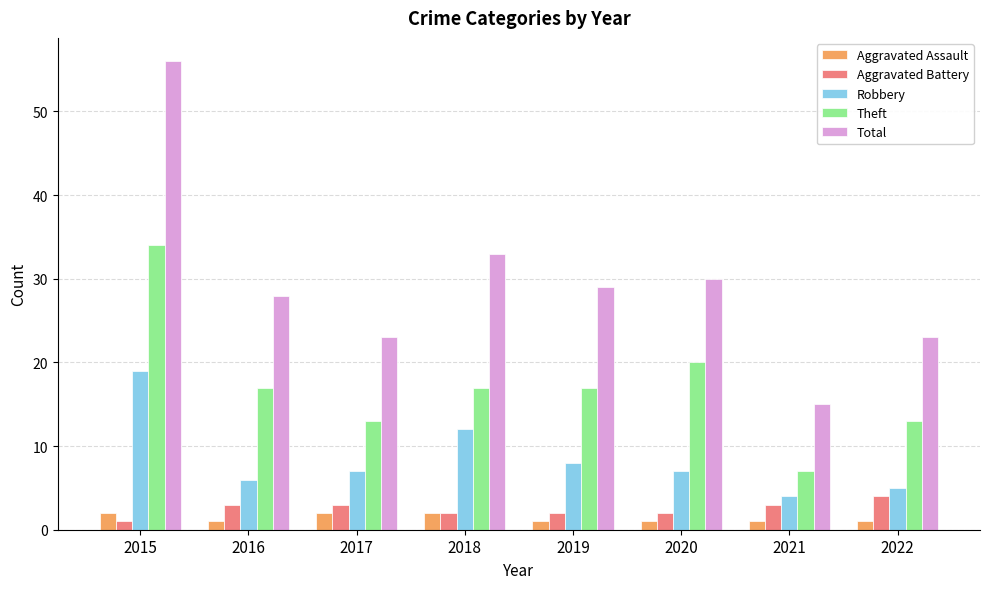

At which category is the sum across all series the highest?

2015